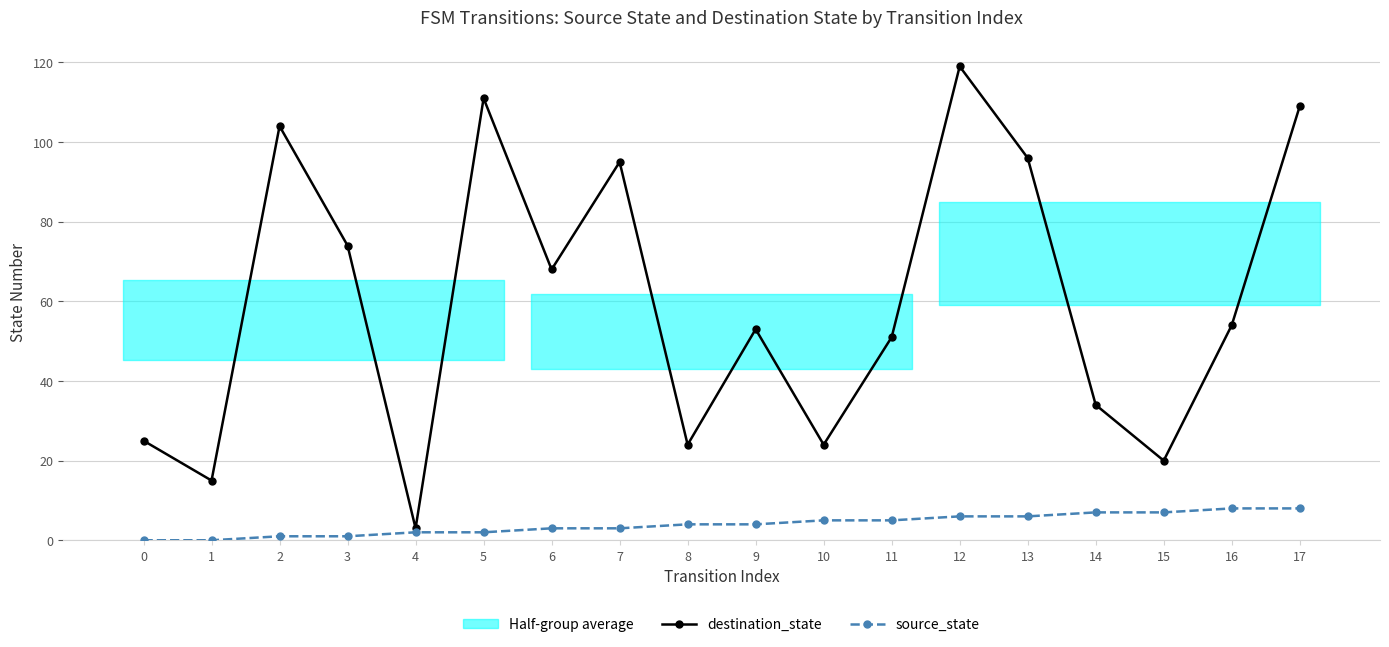

True or false: source_state has more than 0 points higher than both neighbors.

False